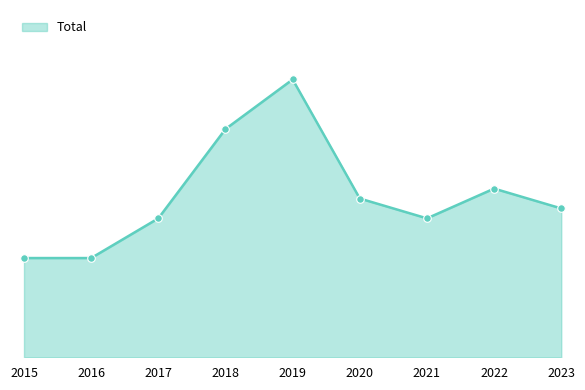

Approximately how many times larger is the value at 2022 compared to 2015?

1.7